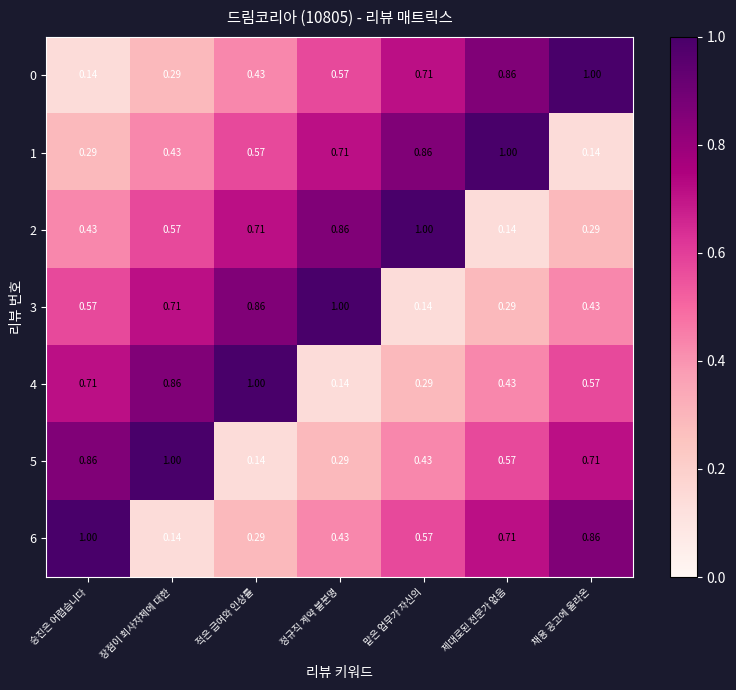

Where is 0 nearest to the value 0?

승진은 어렵습니다